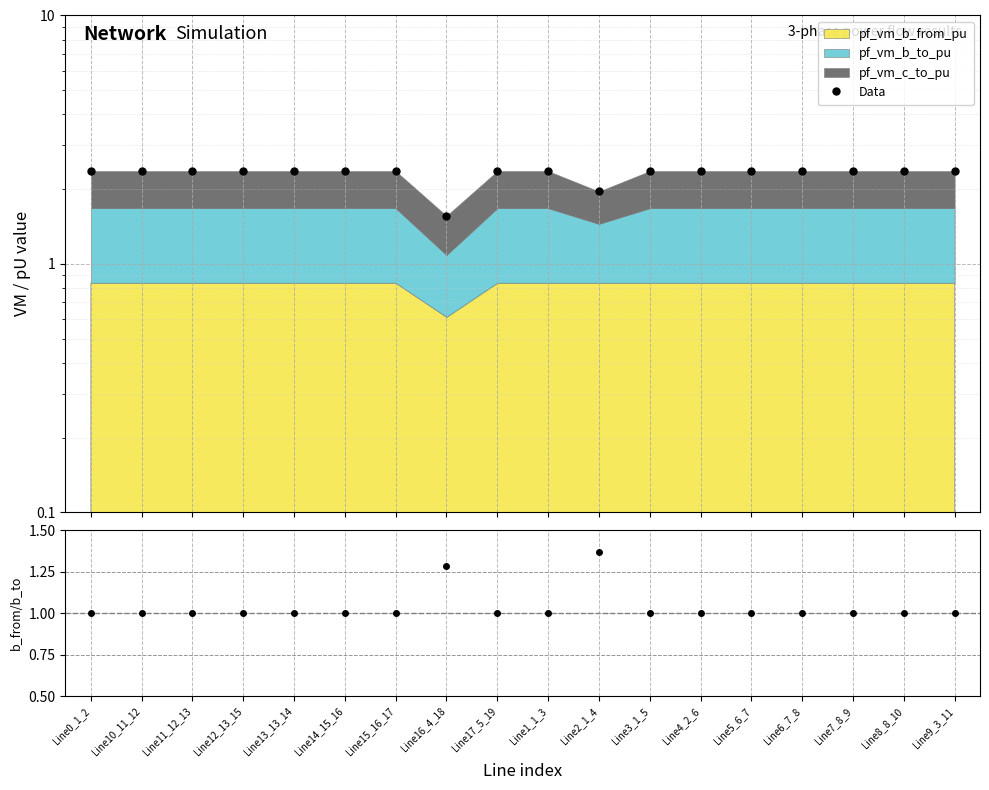

Reading left to right, list all the values displayed in this chart.

2.4	2.4	2.4	2.4	2.4	2.4	2.4	1.6	2.4	2.4	2.0	2.4	2.4	2.4	2.4	2.4	2.4	2.4